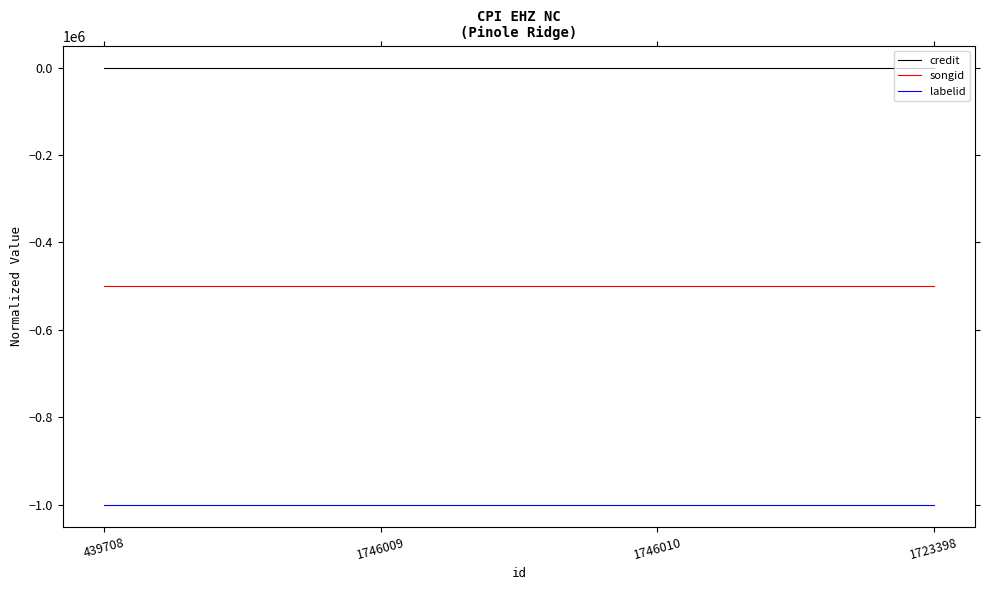

What is the sum of the labelid values at 1723398 and 1746009?

-2000000